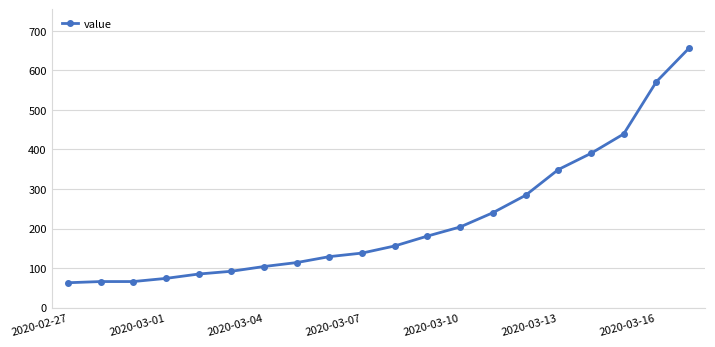

What is the difference between the maximum and minimum values?

593